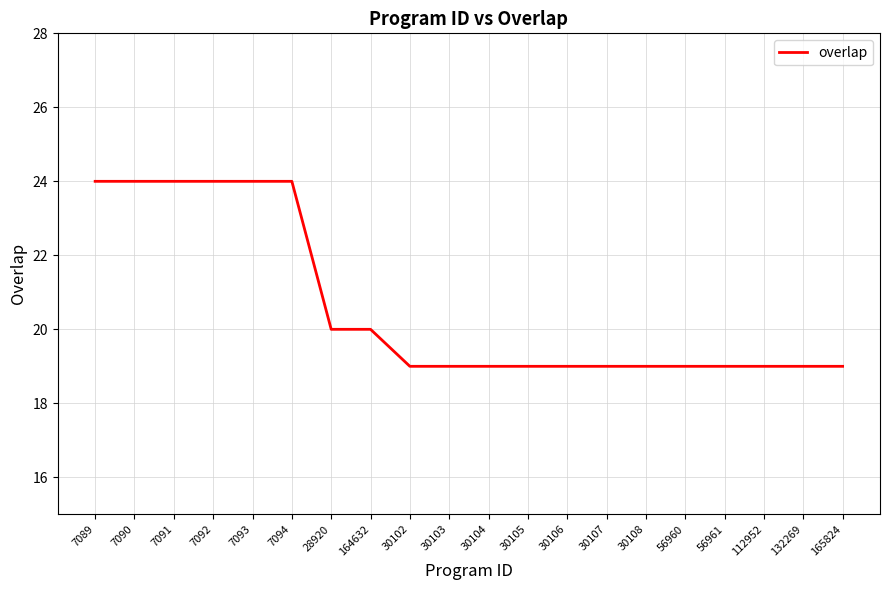

What is the maximum value shown in the chart?

24